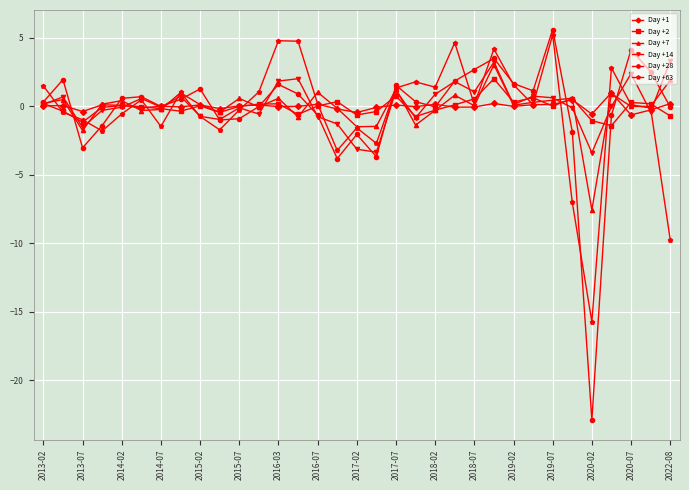

Which series has the widest spread of values?

Day +28